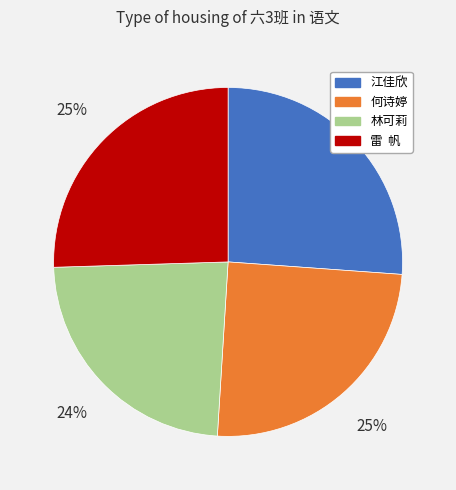

Approximately how many times larger is the value at 江佳欣 compared to 雷 帆?

1.0